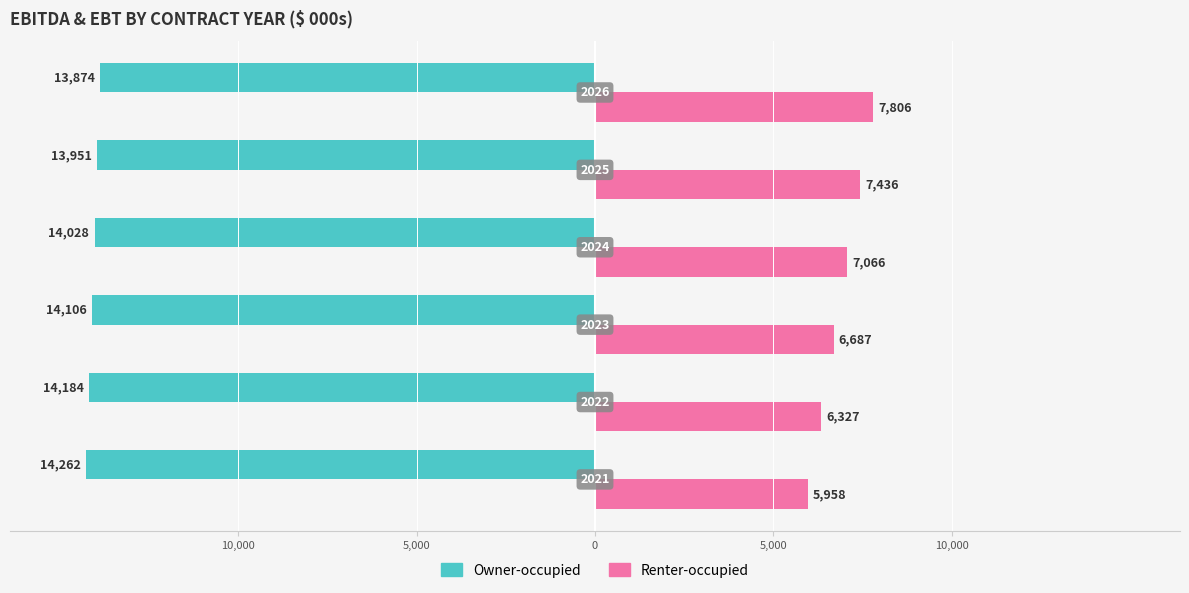

What are all the series names shown in the legend?

Owner-occupied, Renter-occupied